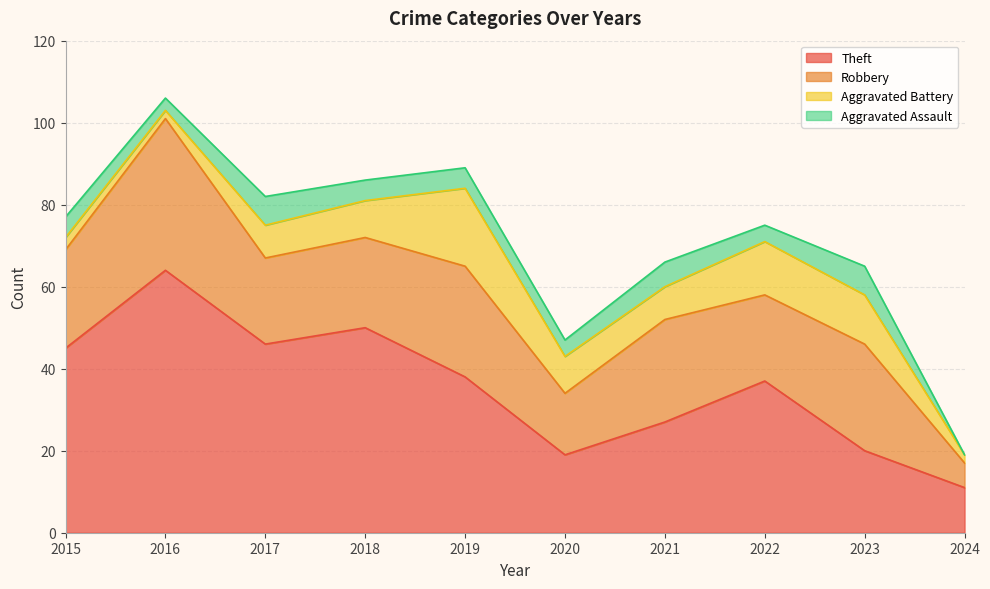

What are all the series names shown in the legend?

Theft, Robbery, Aggravated Battery, Aggravated Assault